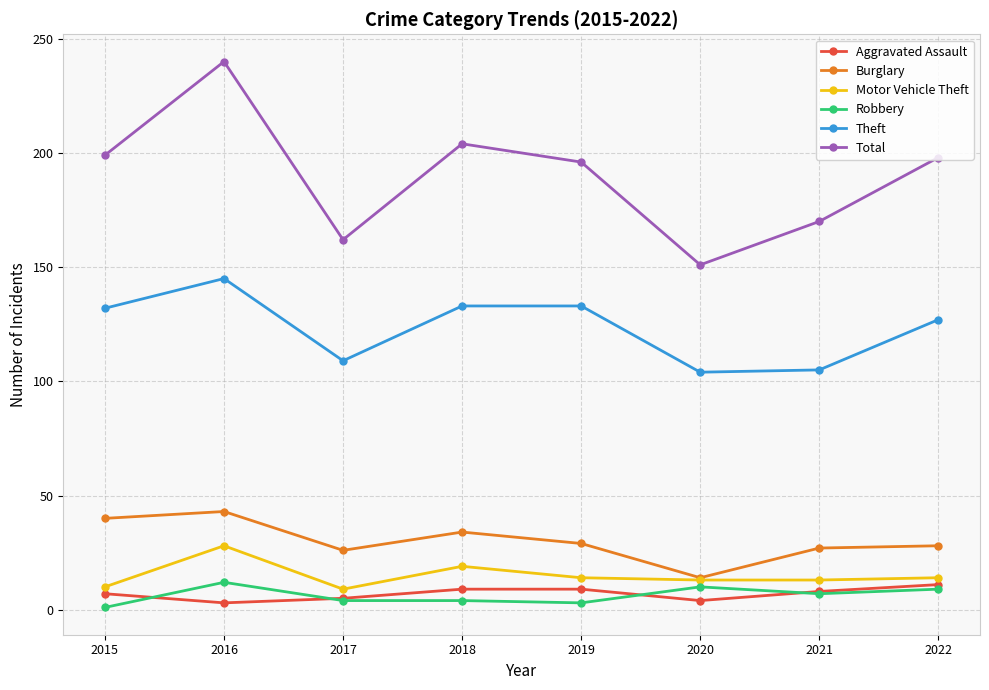

In Burglary, how many points are lower than both neighbors (excluding endpoints)?

2